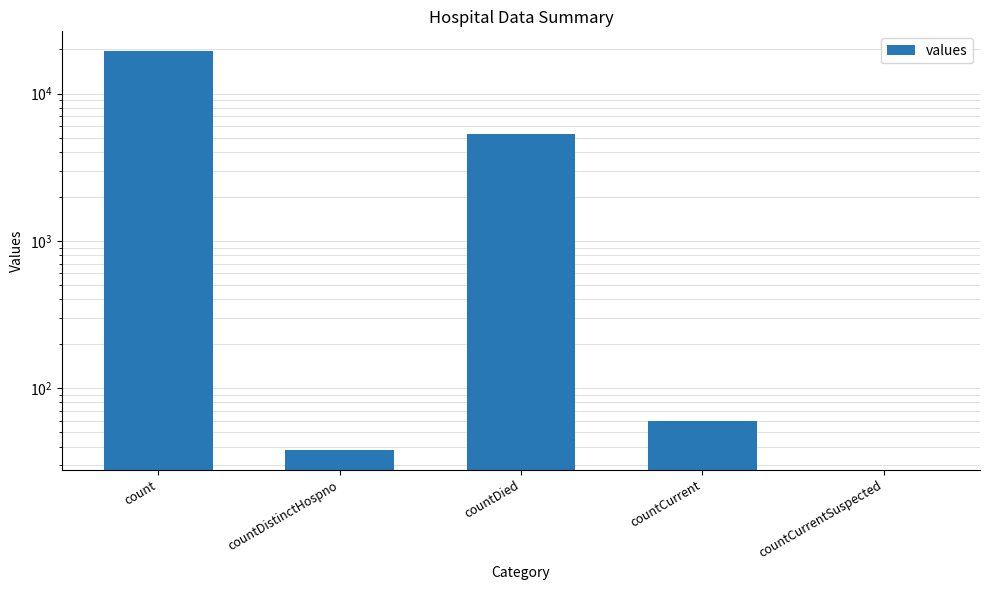

What is the difference between the maximum and minimum values?

19420